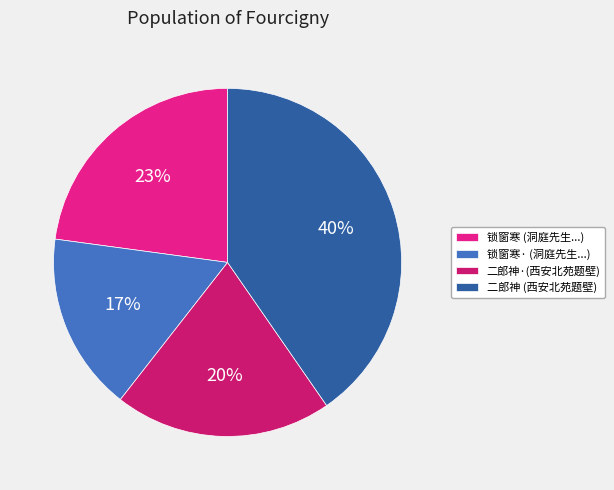

The 锁窗寒 (洞庭先生...) slice represents 9% of the pie. True or false?

False